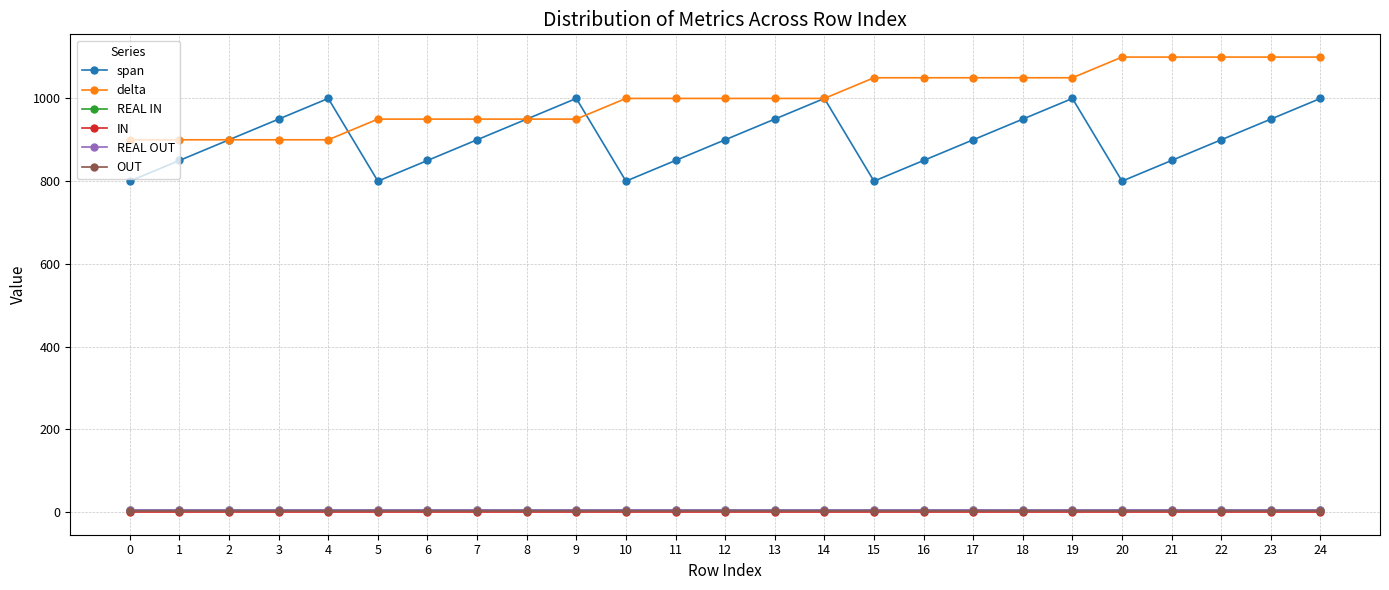

What are all the series names shown in the legend?

span, delta, REAL IN, IN, REAL OUT, OUT